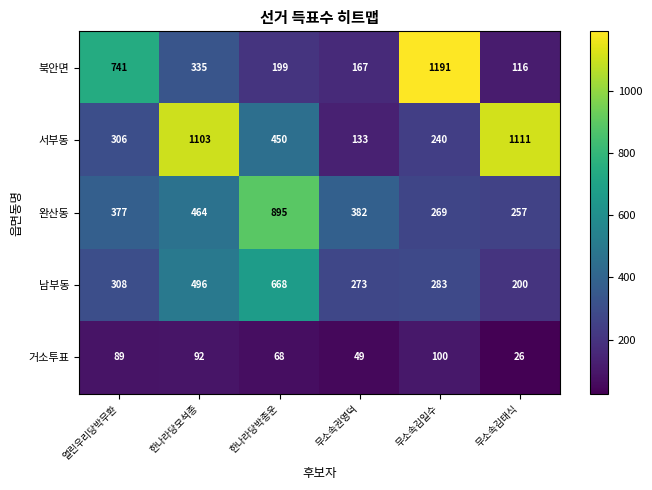

Which series has the widest spread of values?

북안면